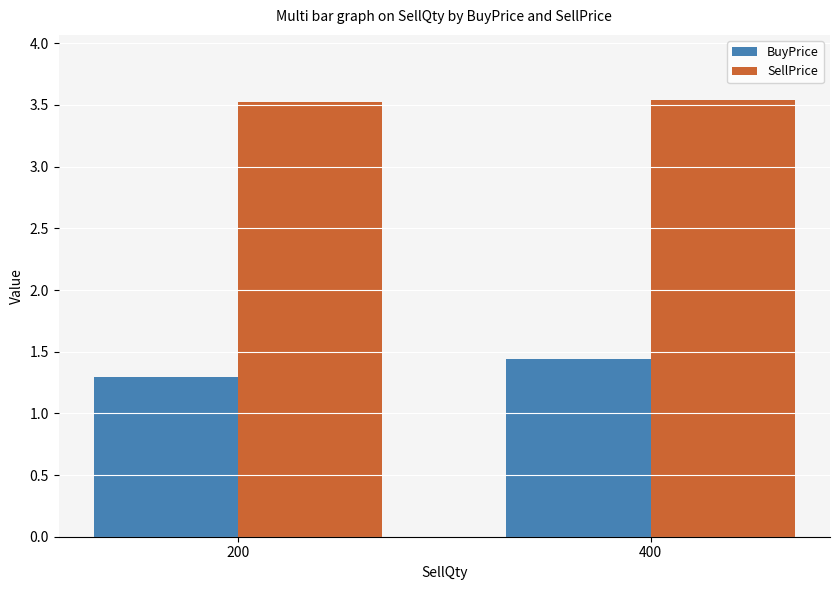

List the labels in order of BuyPrice value, largest first.

400, 200